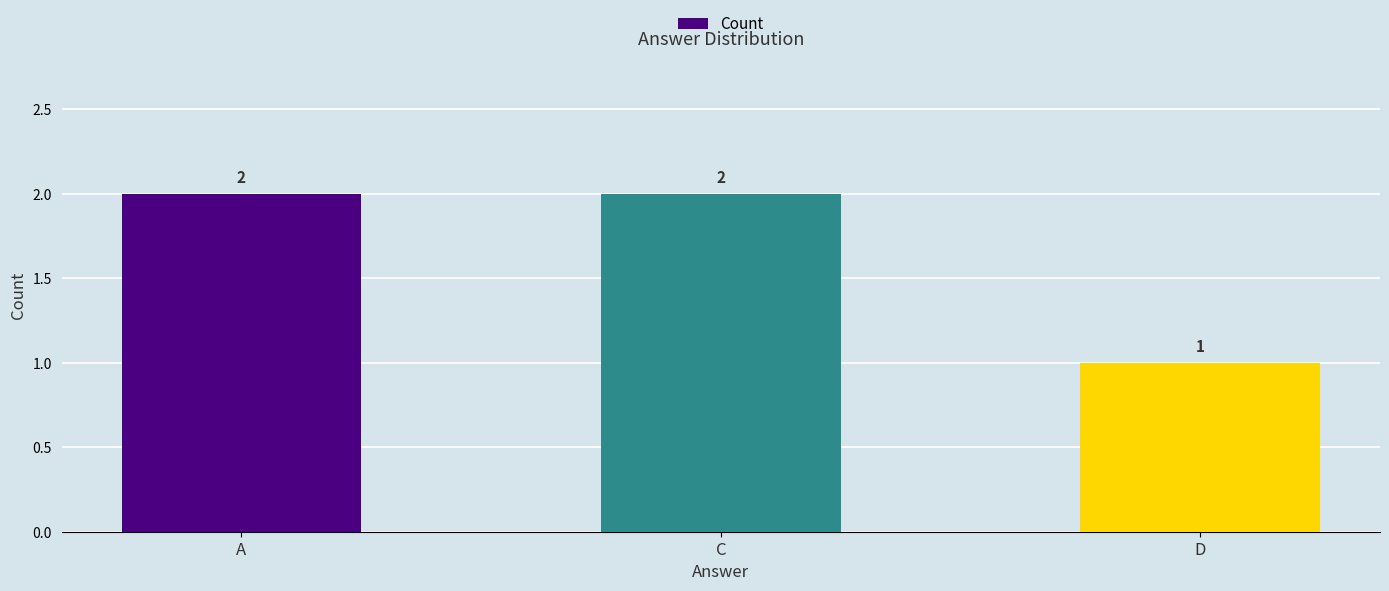

Reading left to right, extract all data points from this chart.

A=2	C=2	D=1